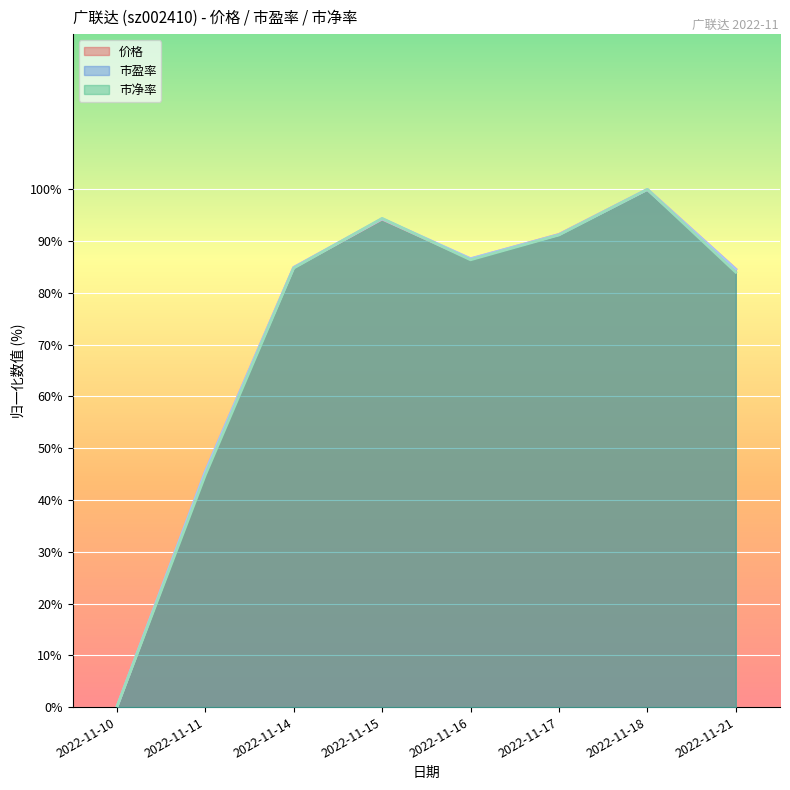

At which label is 市盈率 closest to 50?

2022-11-11